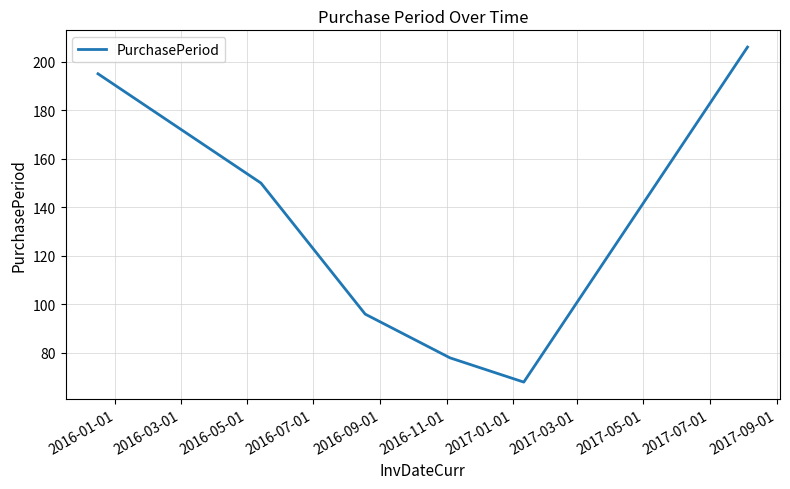

True or false: the data has more than 1 interior local peaks.

False